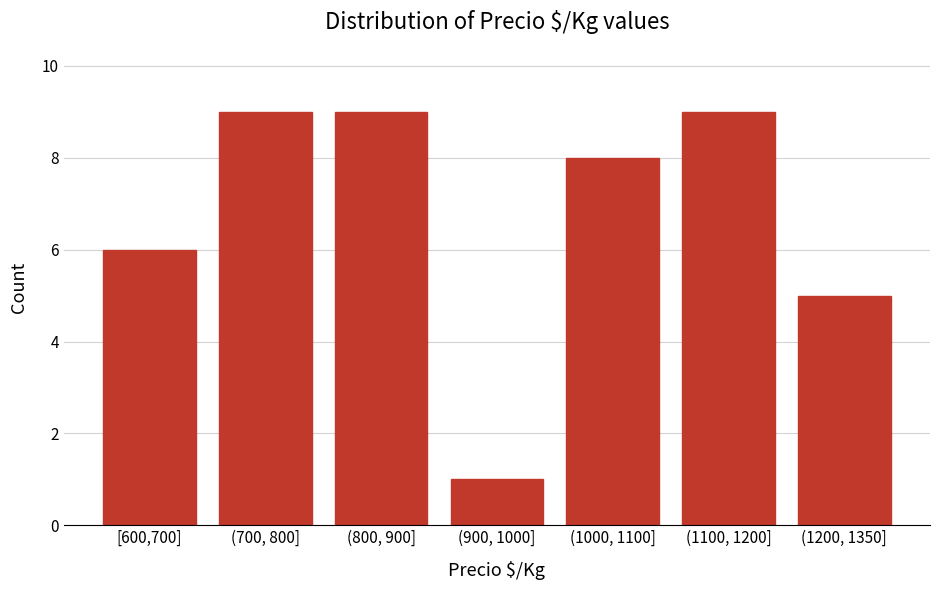

Reading left to right, extract all data points from this chart.

[600,700]=6	(700, 800]=9	(800, 900]=9	(900, 1000]=1	(1000, 1100]=8	(1100, 1200]=9	(1200, 1350]=5